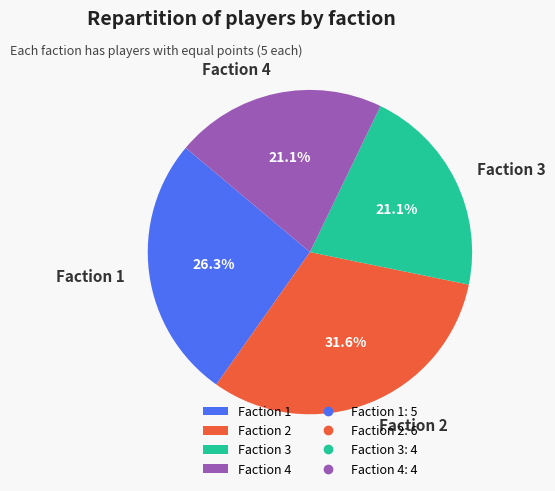

Which has a higher value, Faction 3 or Faction 1?

Faction 1